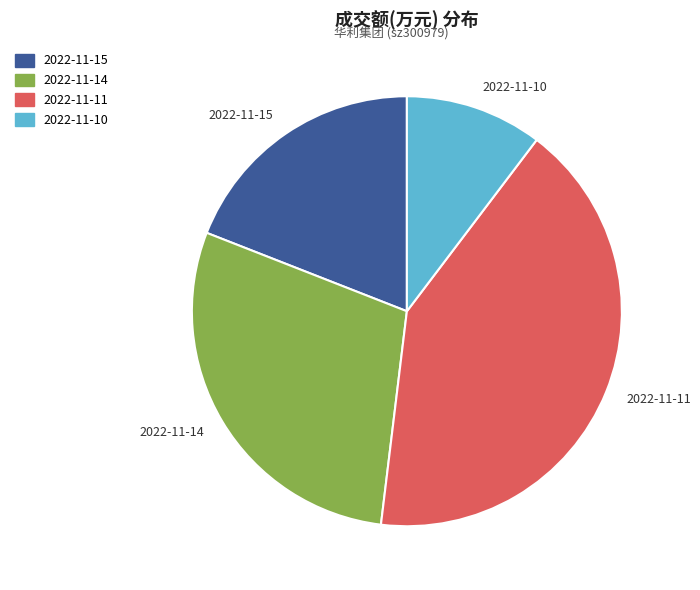

What is the ratio of the value at 2022-11-15 to the value at 2022-11-10?

1.8